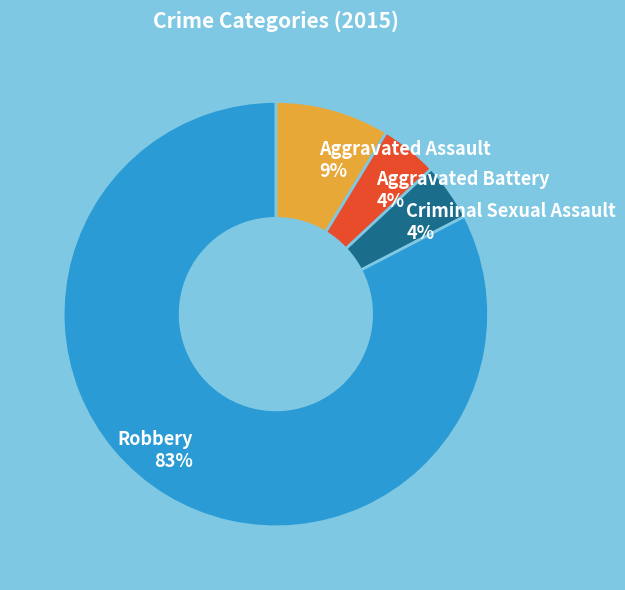

Which category has the biggest portion of the pie?

Robbery